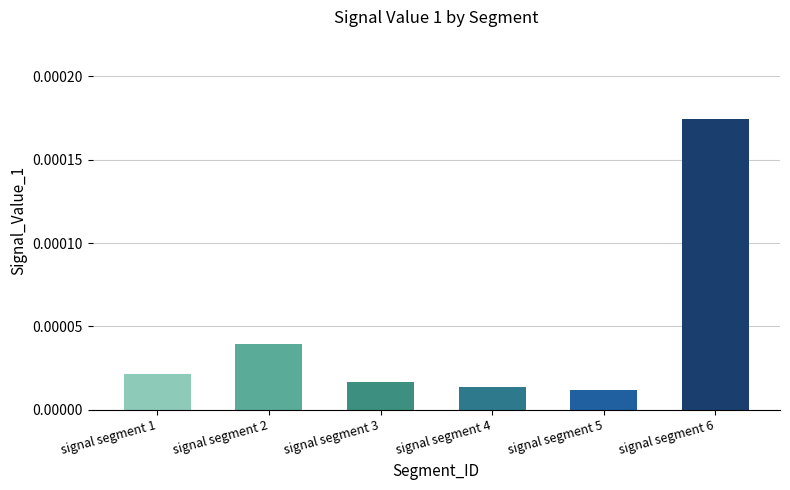

Which label corresponds to the largest value in the chart?

signal segment 6